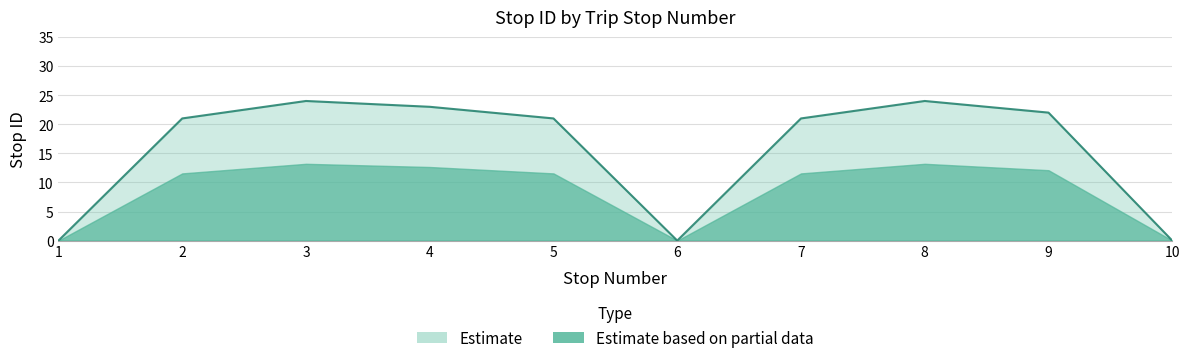

What is the average value?

16